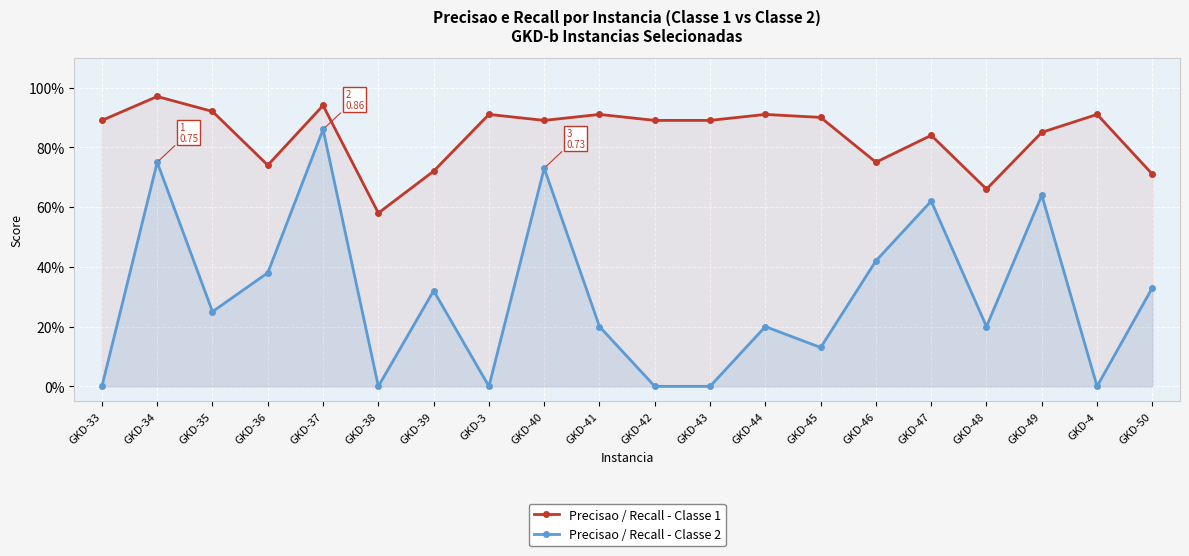

Is it true that Precisao / Recall - Classe 2 equals 0.0 at GKD-38?

True